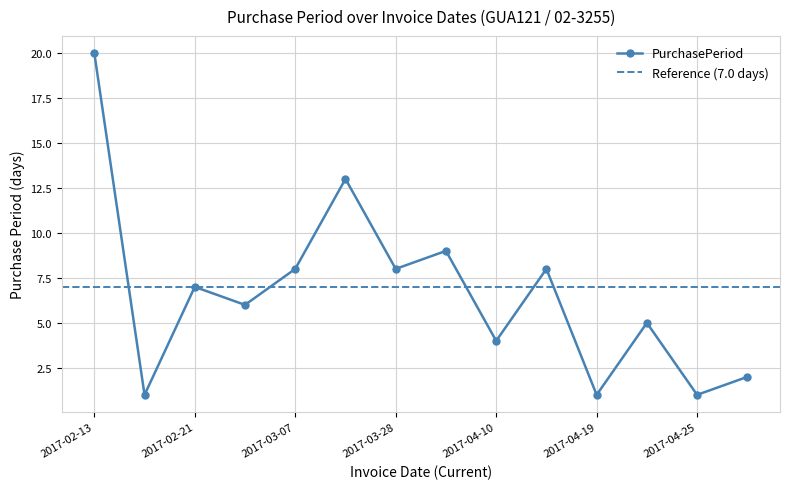

Where is the first local maximum?

2017-02-21